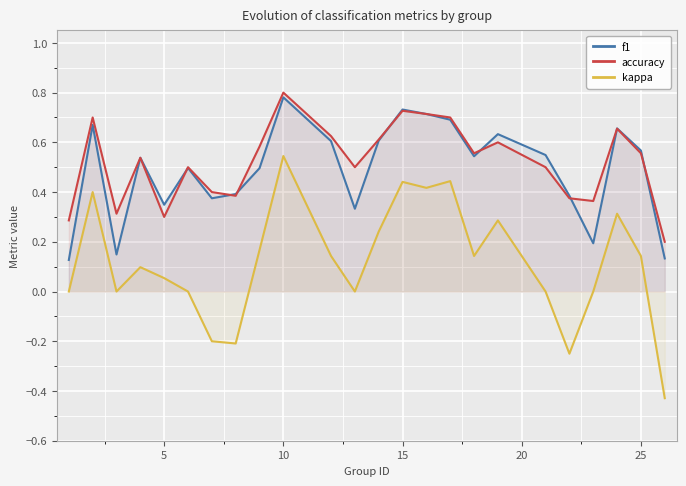

At which category is the sum across all series the highest?

10